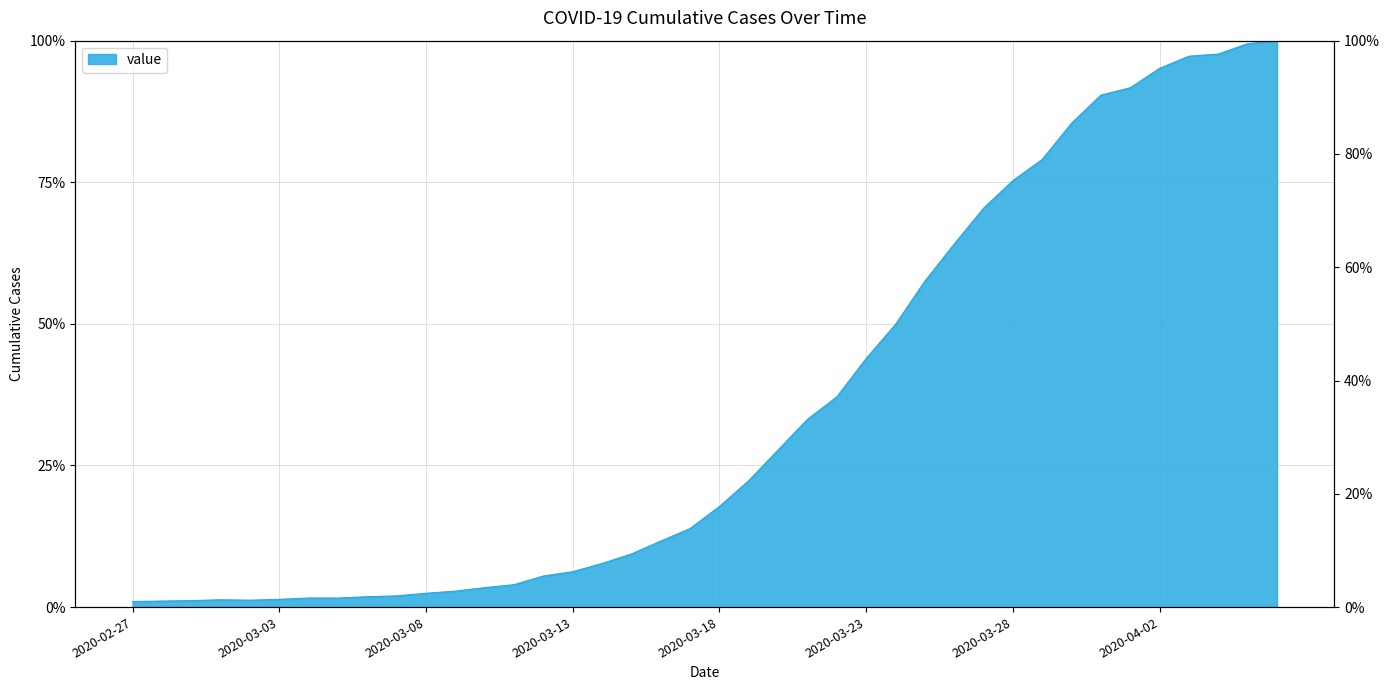

What is the difference between the values at 2020-04-02 and 2020-03-11?

91.2